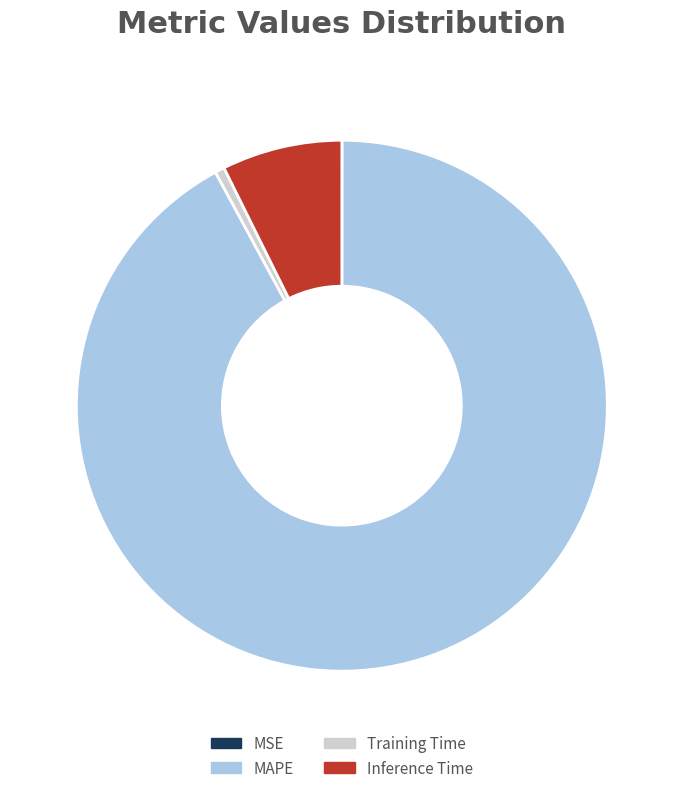

Which slice represents more than half of the pie?

MAPE